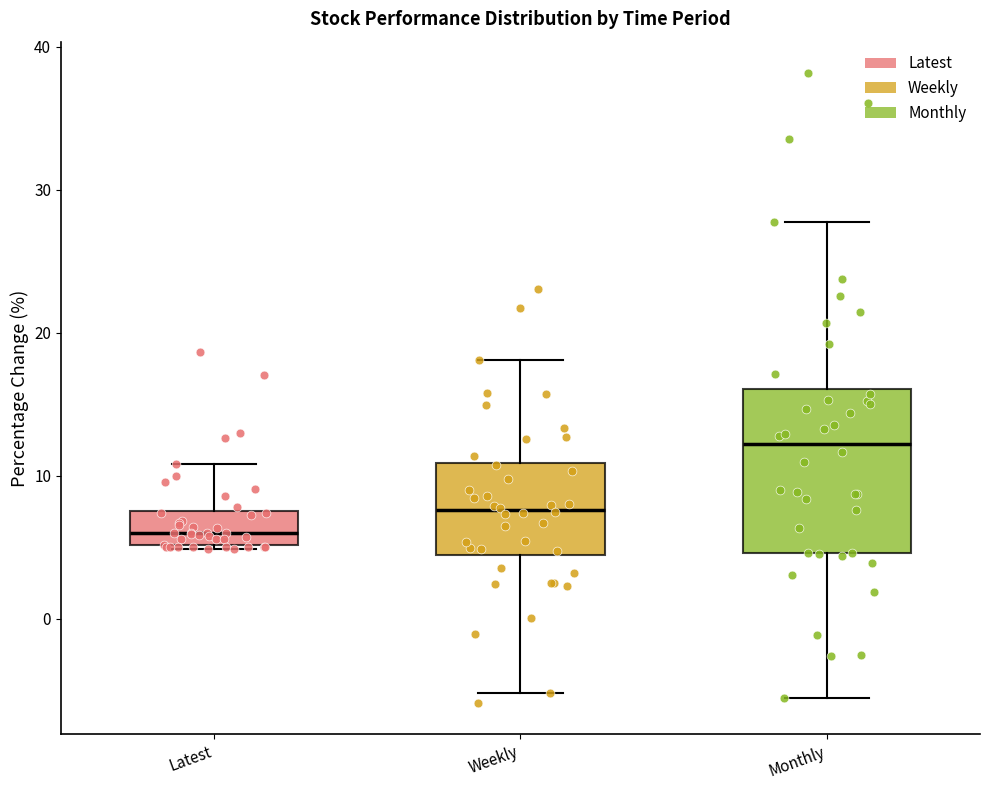

Where is the lower edge of the box for Latest on the y-axis? The values are not printed on the chart, so give them approximately, as read against the axis.

5